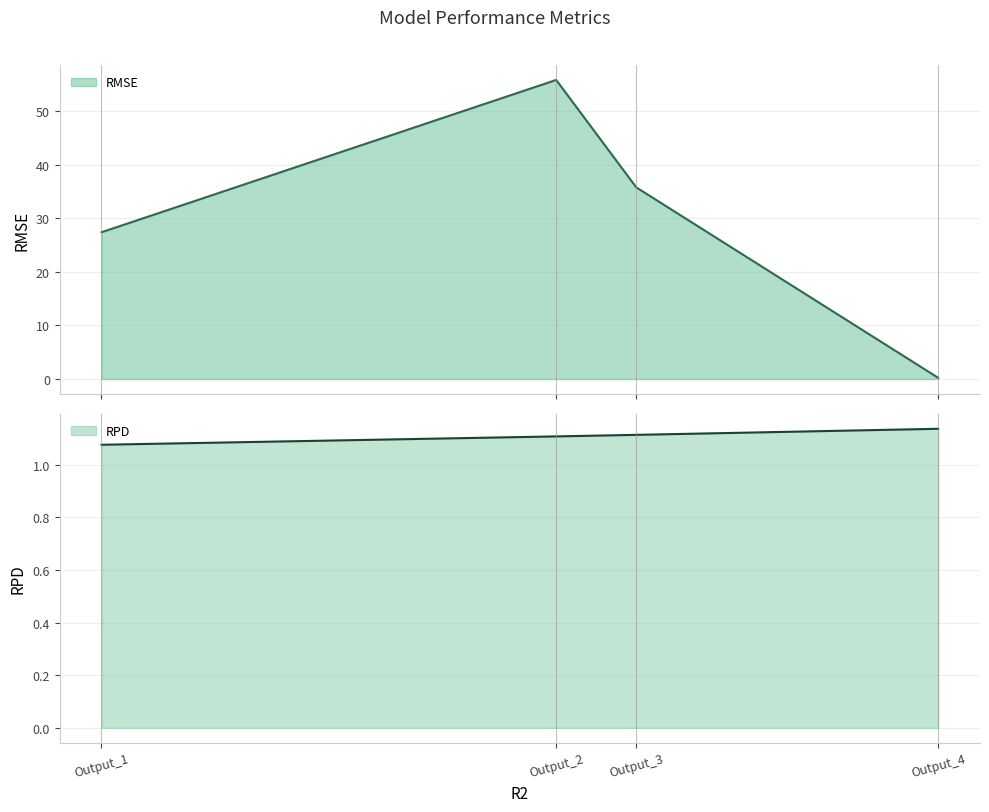

Between which two adjacent categories do RPD and RMSE first intersect?

Output_3 and Output_4